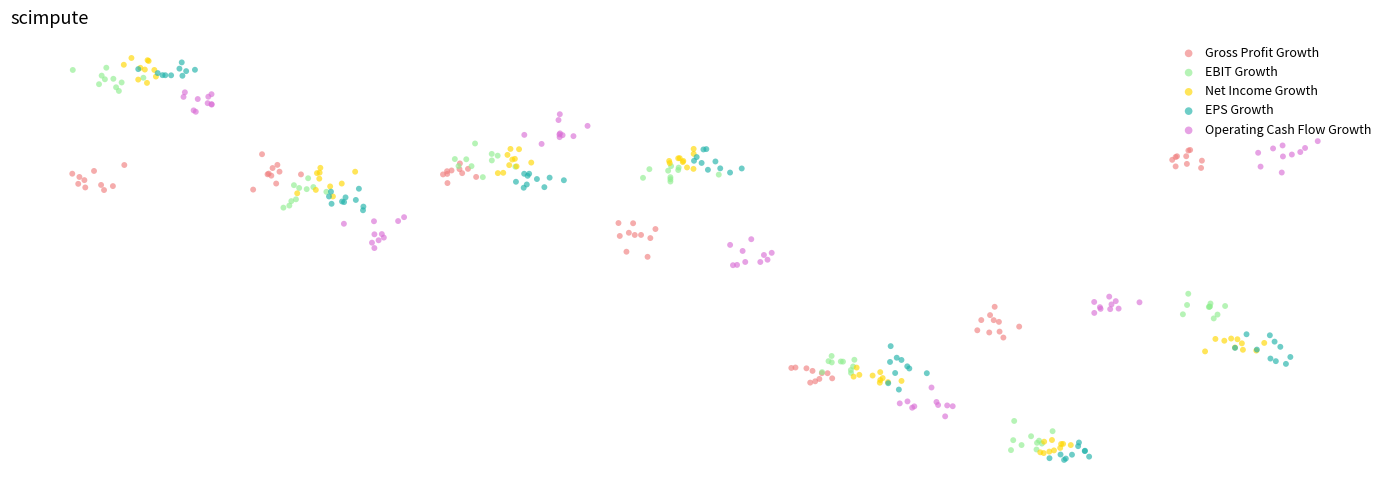

What are all the series names shown in the legend?

Gross Profit Growth, EBIT Growth, Net Income Growth, EPS Growth, Operating Cash Flow Growth